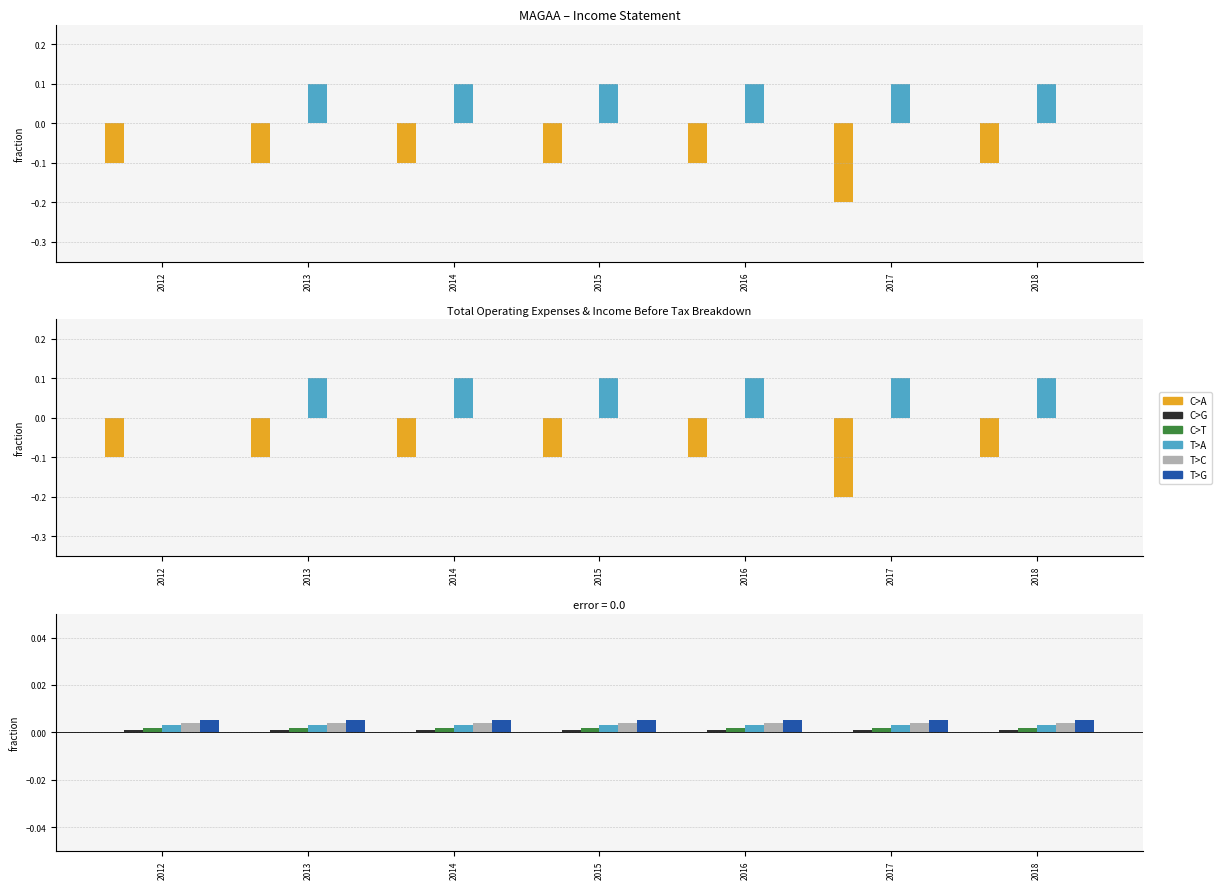

Rank the categories by T>G value from lowest to highest.

2012, 2013, 2014, 2015, 2016, 2017, 2018